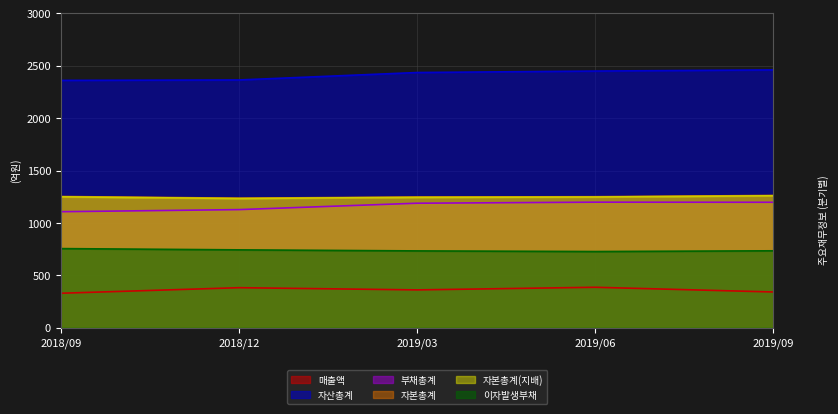

What is the average value of the 이자발생부채 series?

739